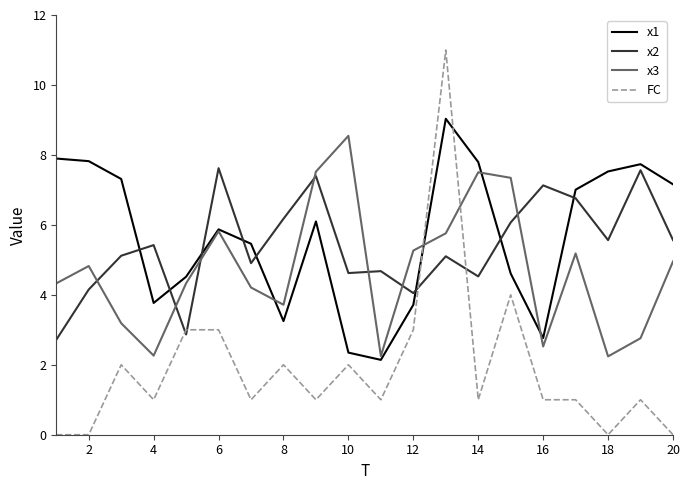

Which series ends up on top after the final intersection of x1 and FC?

x1